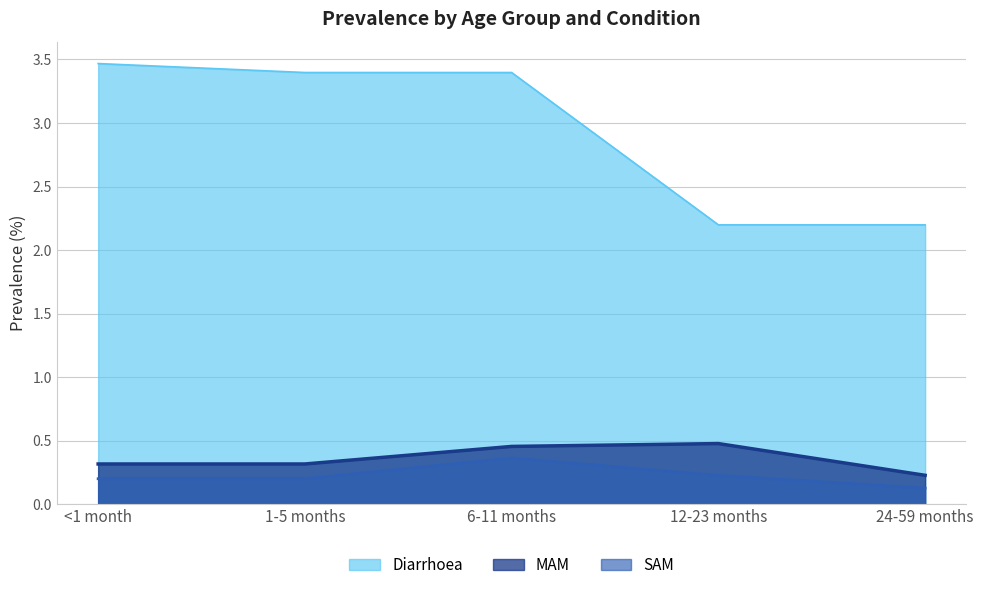

Is the value of MAM at 6-11 months greater than the value of SAM at 12-23 months?

Yes